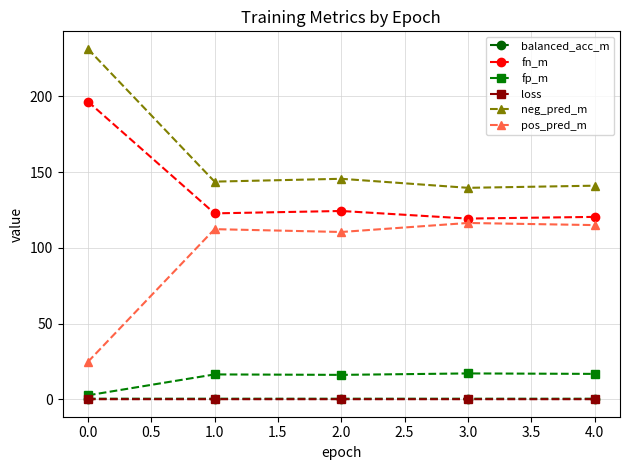

What is the minimum value for fn_m?

119.3